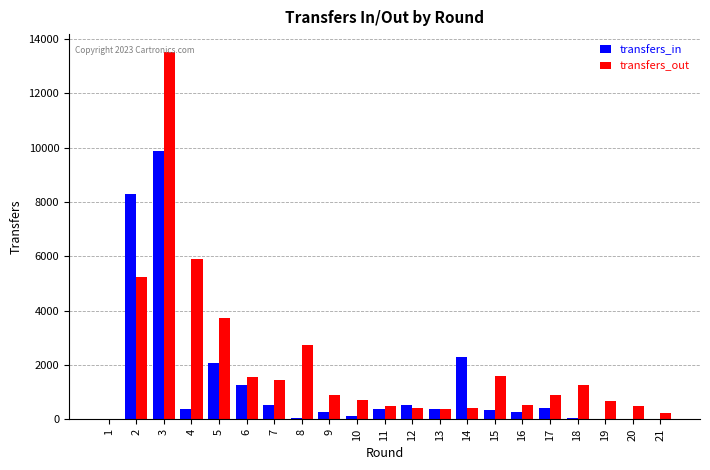

What is the total value across all series at 6?

2819